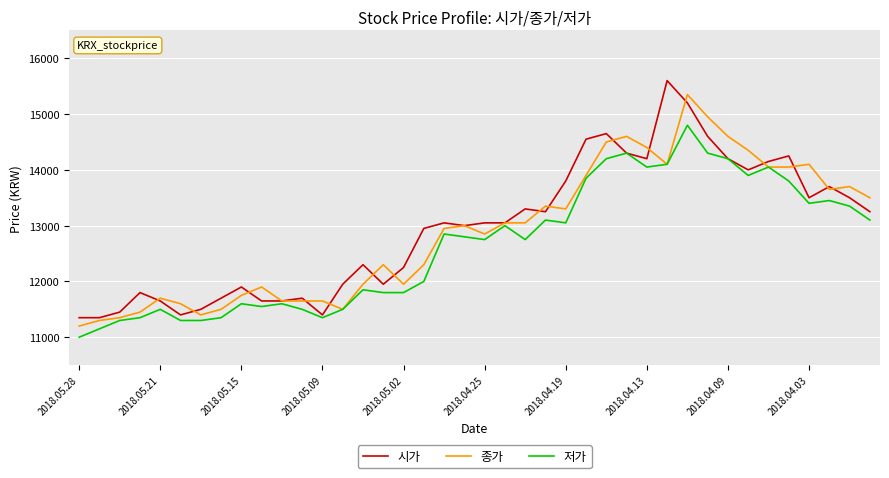

Rank the series by their maximum value, from lowest to highest.

저가, 종가, 시가